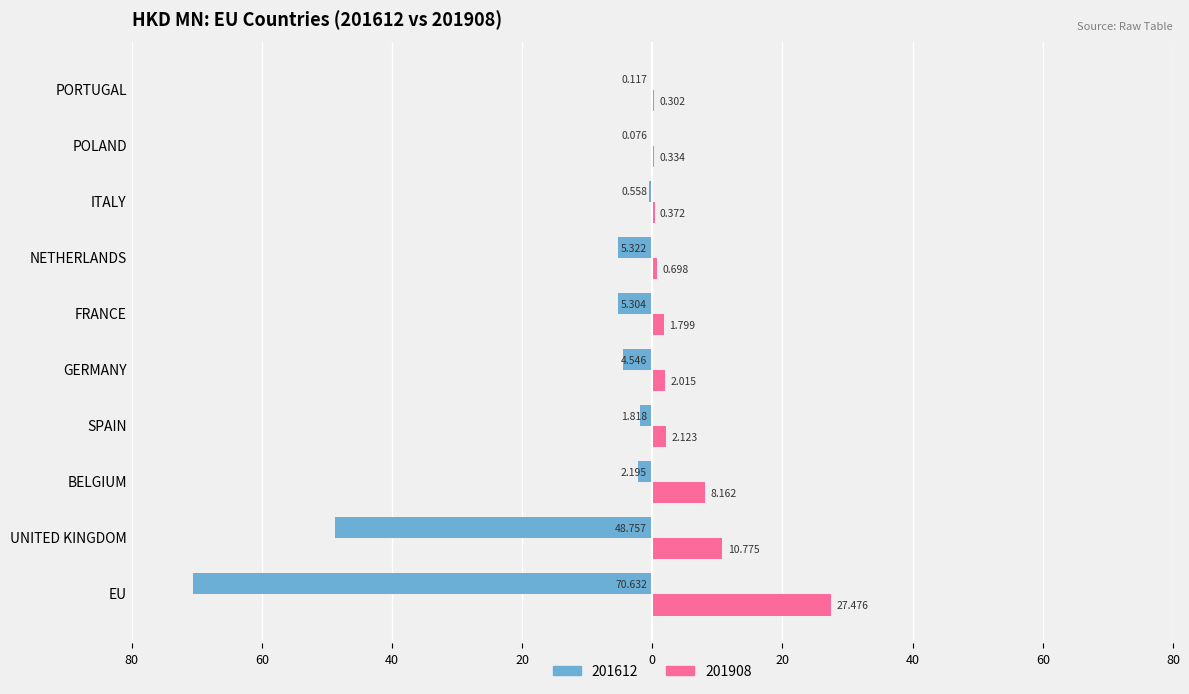

What are all the series names shown in the legend?

201612, 201908